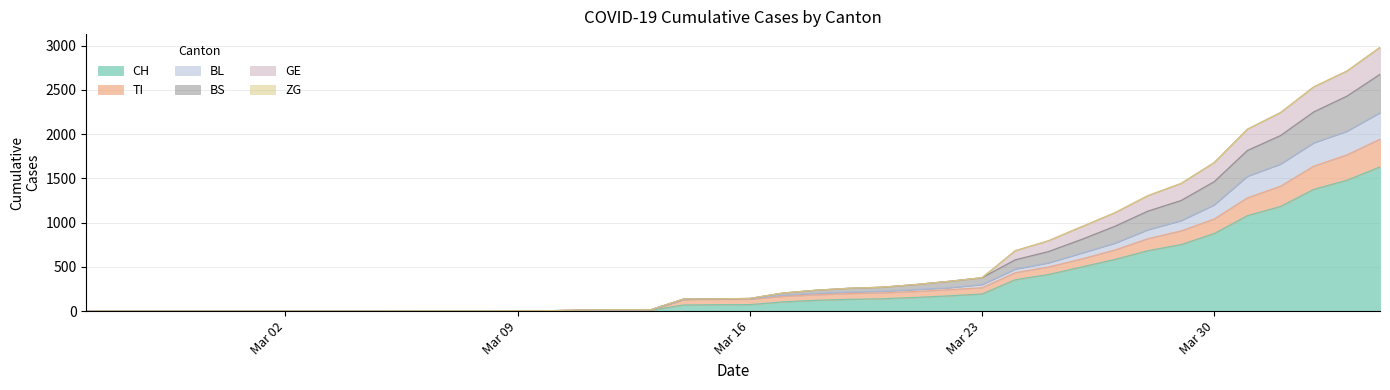

What is the highest value of the CH series?

1630